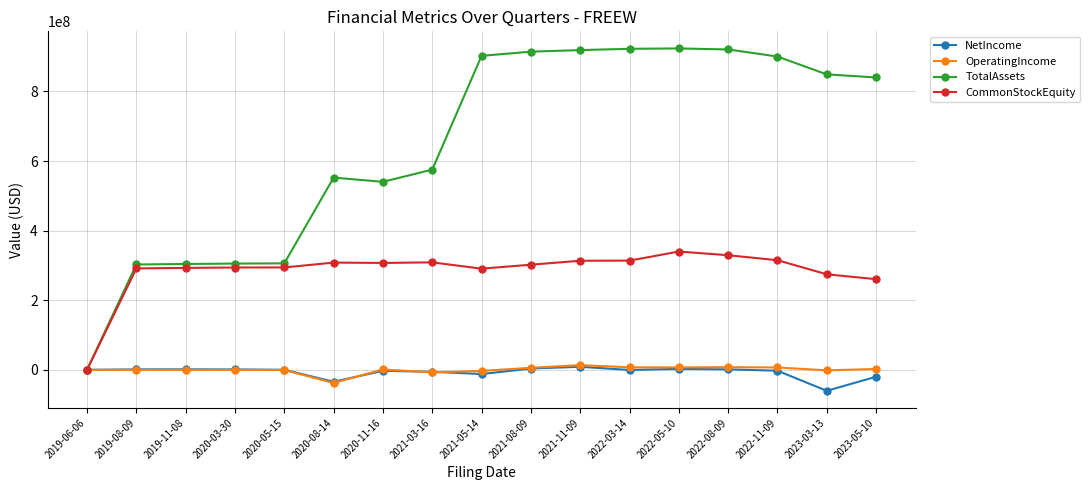

At which label does CommonStockEquity reach its peak?

2022-05-10